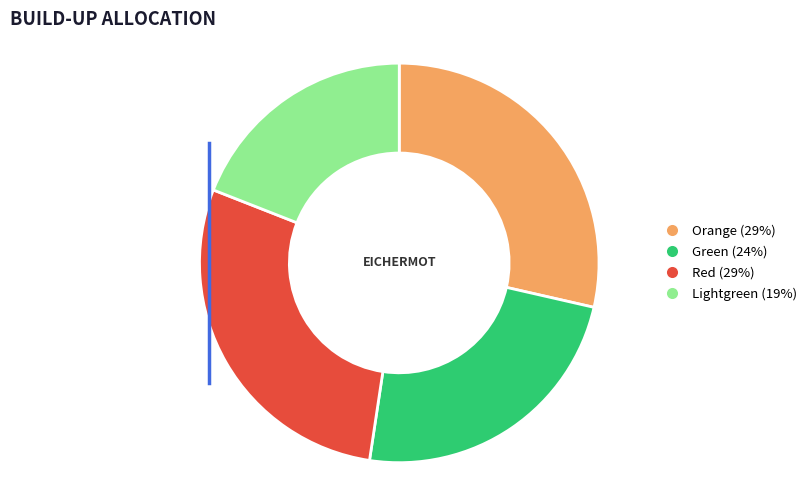

Does any single category account for the majority?

No